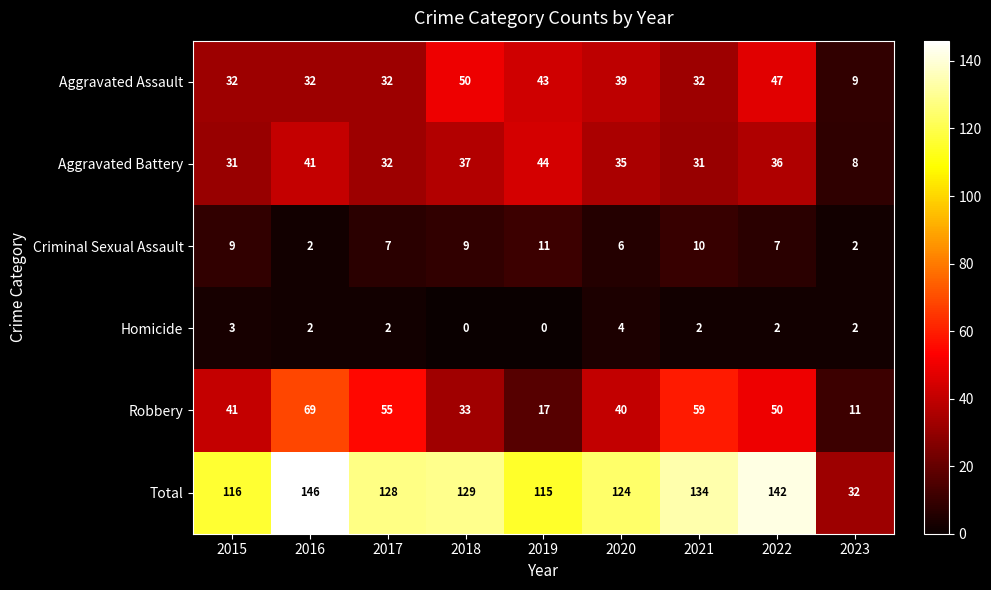

What is the difference between the maximum and minimum values in the Aggravated Battery series?

36